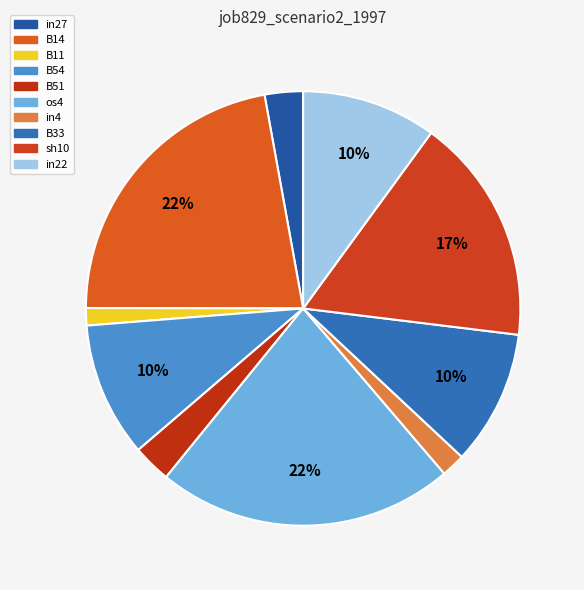

How many slices are in this pie chart?

10